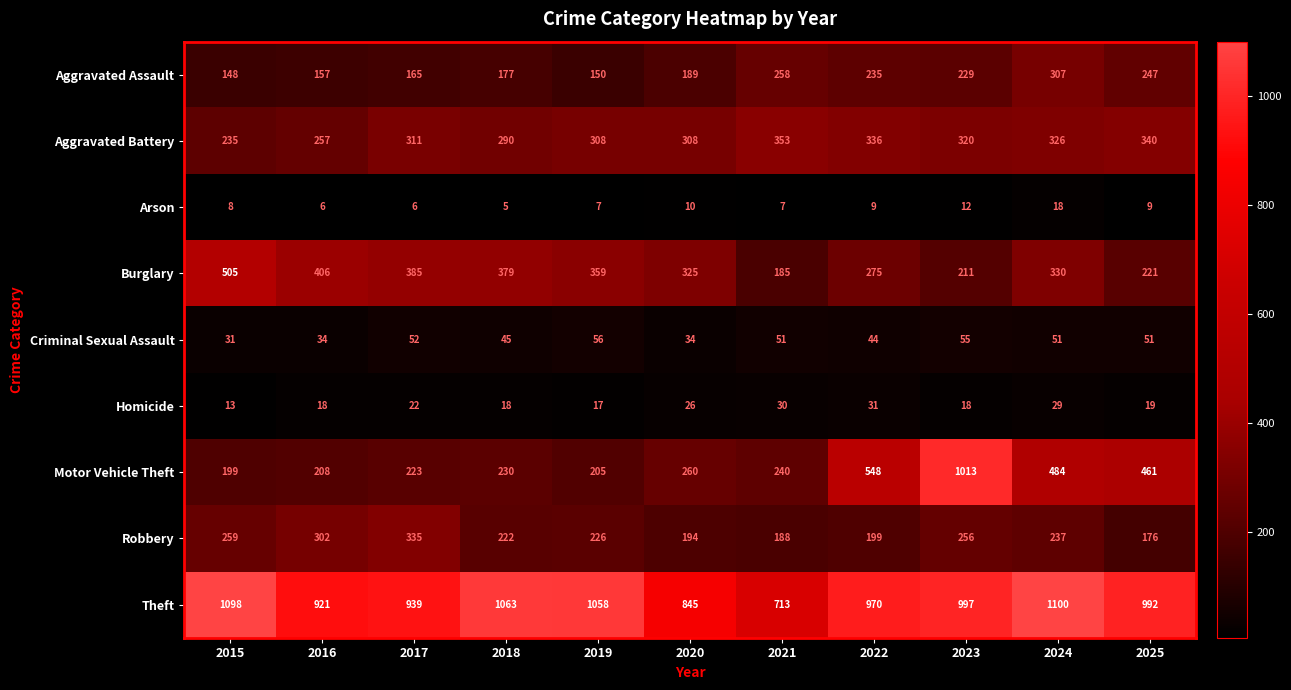

The value of Homicide at 2024 is 12. True or false?

False